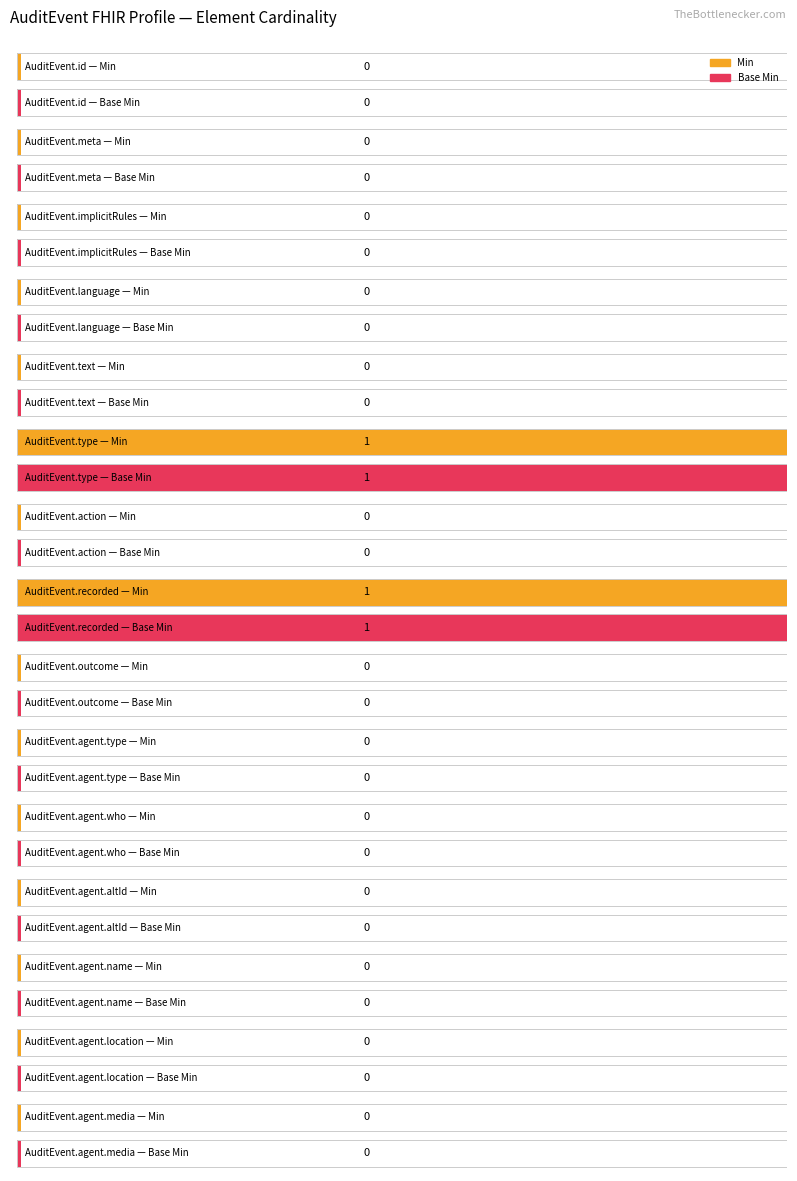

What is the label of the 10th bar from the right?

AuditEvent.type